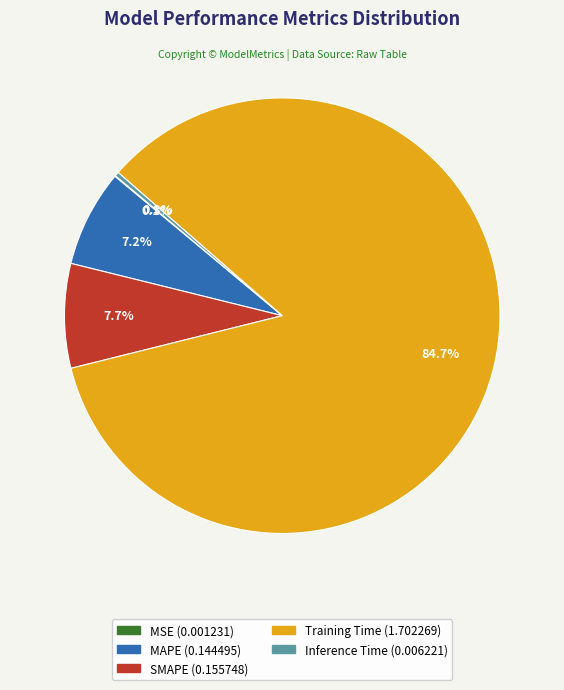

What portion of the pie excludes Inference Time?

99.7%